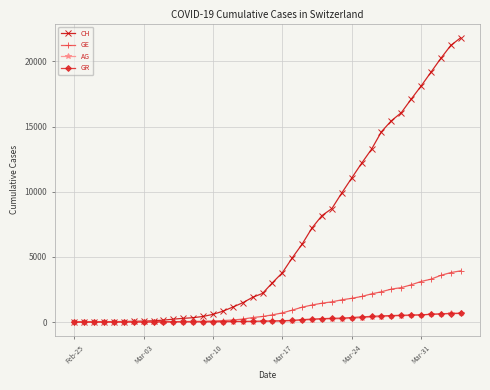

Which series has the largest total across all categories?

CH